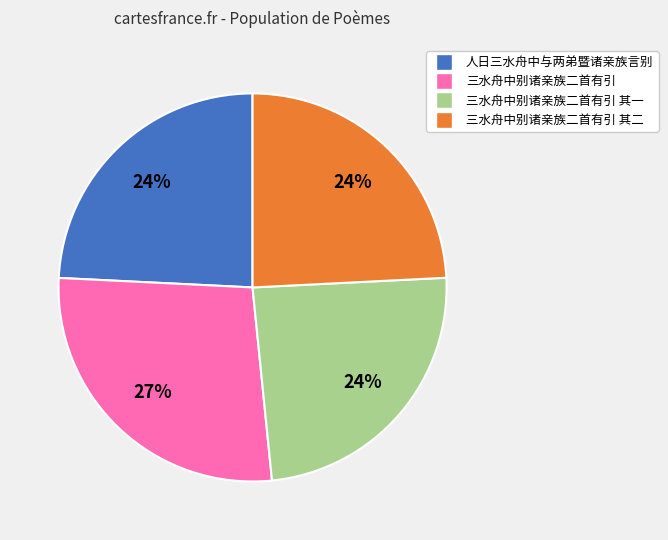

To the nearest percent, what is the difference between the largest and smallest slice percentages?

3%